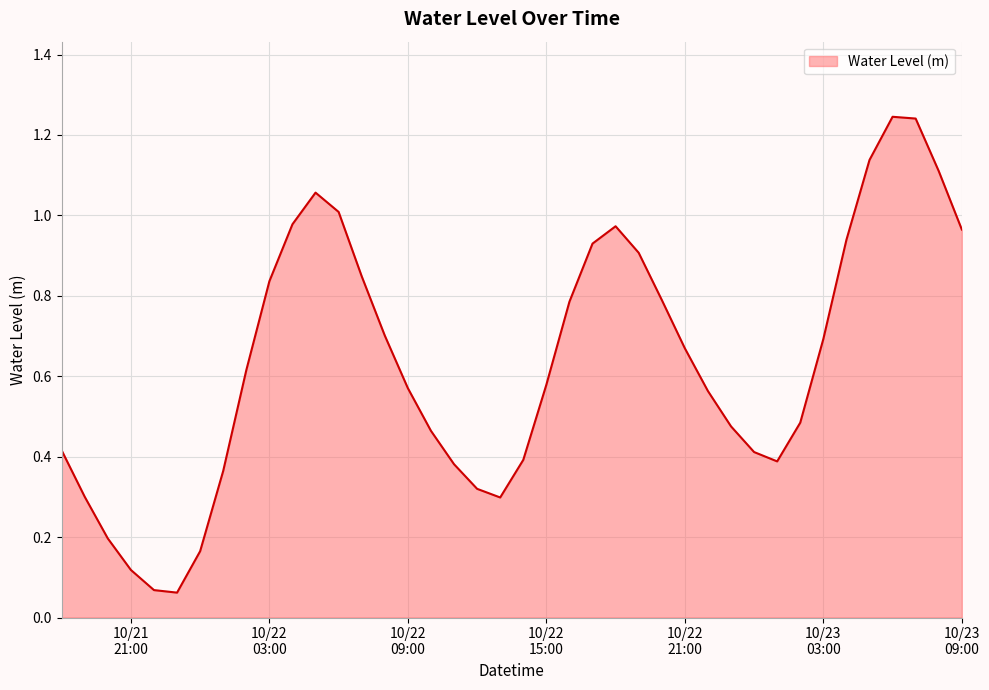

How many lines are shown in the chart?

1